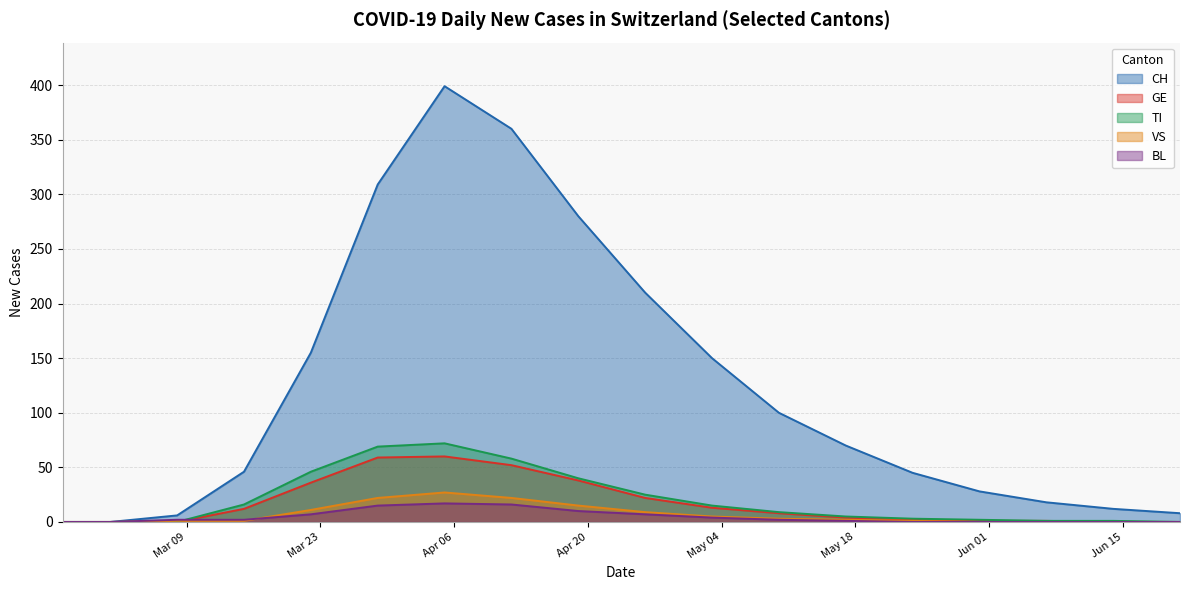

At how many categories does at least one series exceed 13?

13